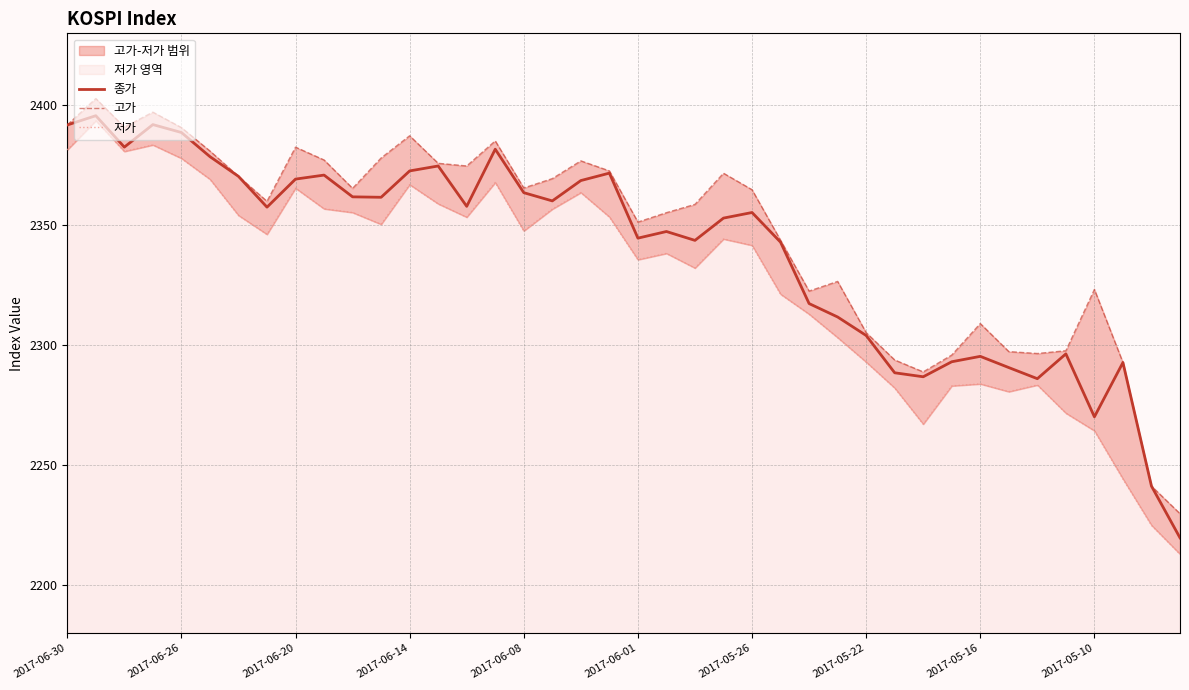

What is the minimum value for 종가?

2219.7